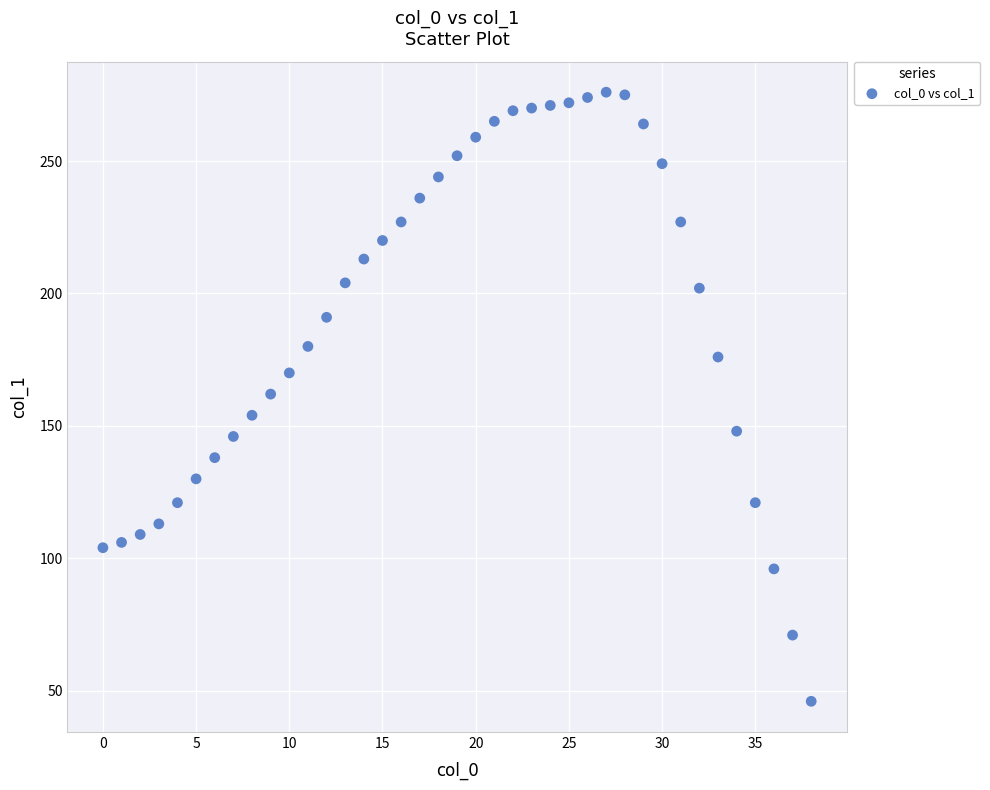

What is the range of Y values (max minus min)?

230